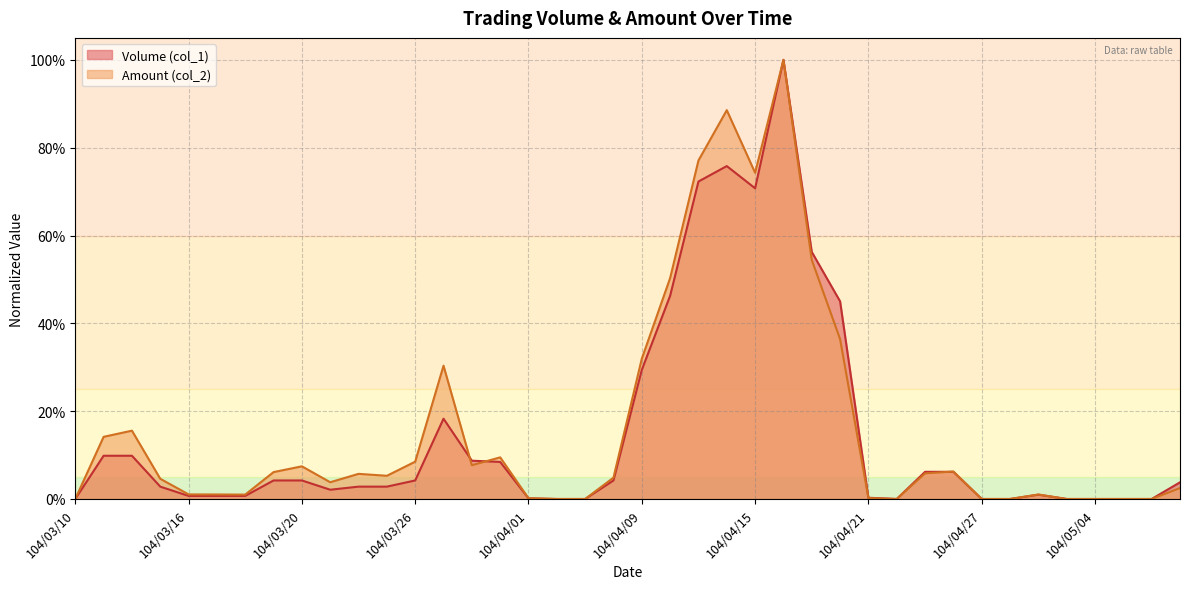

The value of Volume (col_1) at 104/05/06 is -0.6. True or false?

False